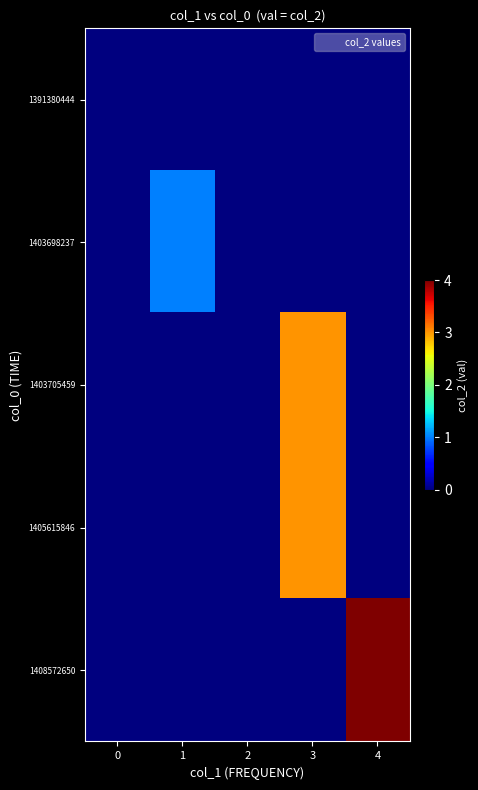

Which series has the largest range (max minus min)?

row_4